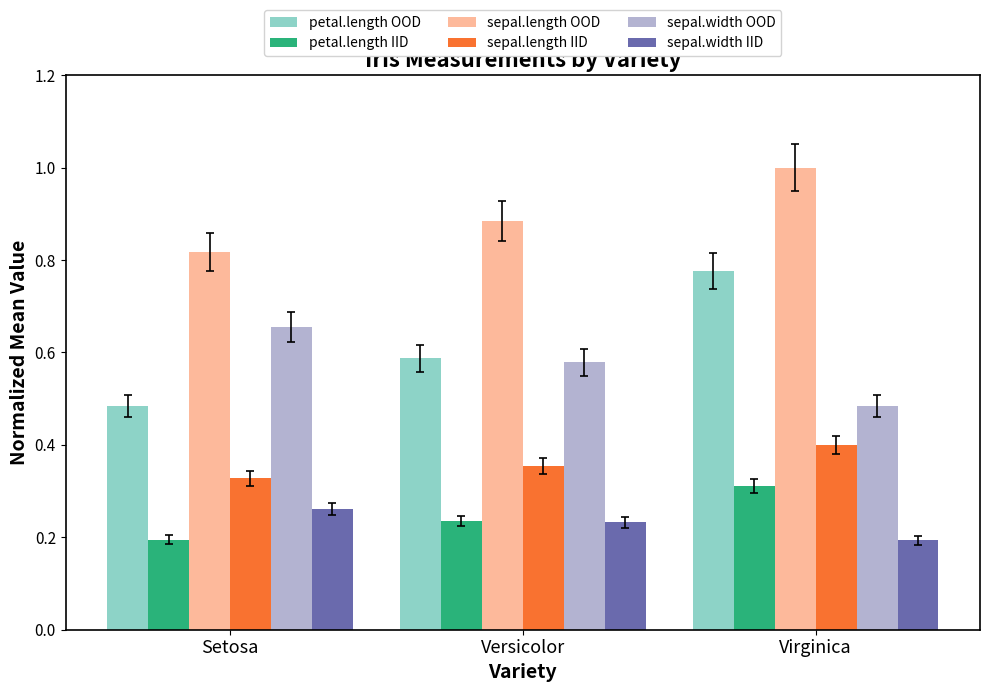

Which series has the largest range (max minus min)?

petal.length OOD